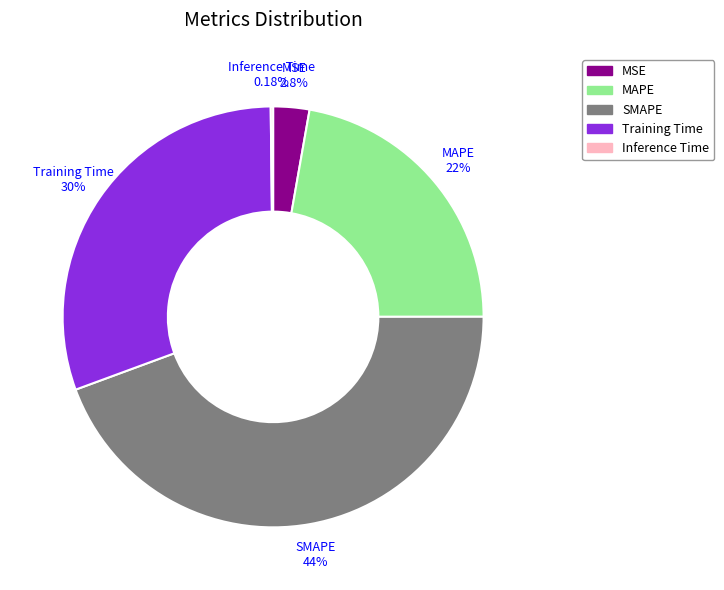

Which slice is the largest?

SMAPE